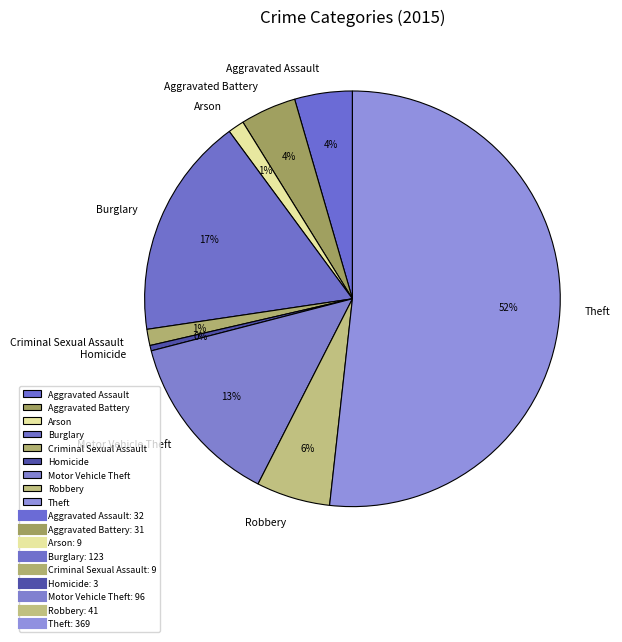

To the nearest percent, what is the difference between the Homicide and Motor Vehicle Theft slice percentages?

13%